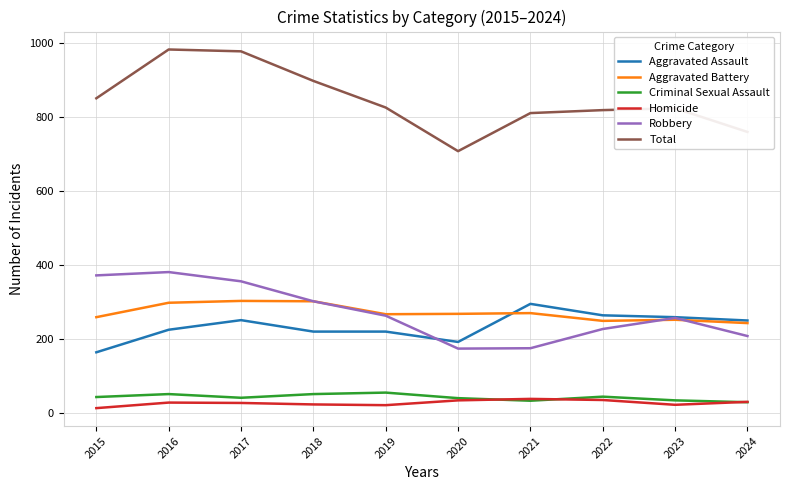

Is the value of Aggravated Battery at 2019 greater than the value of Homicide at 2024?

Yes